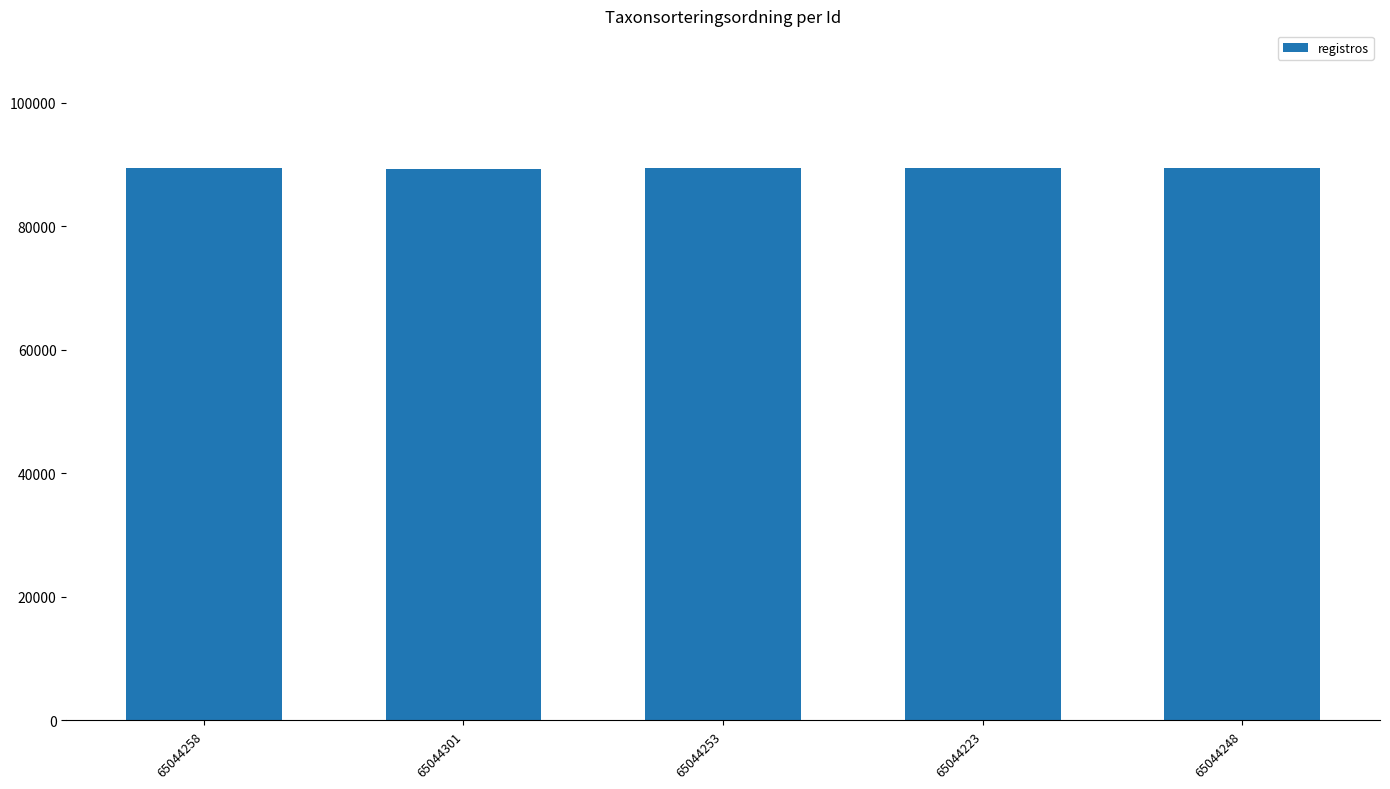

What position from the left is 65044253?

3